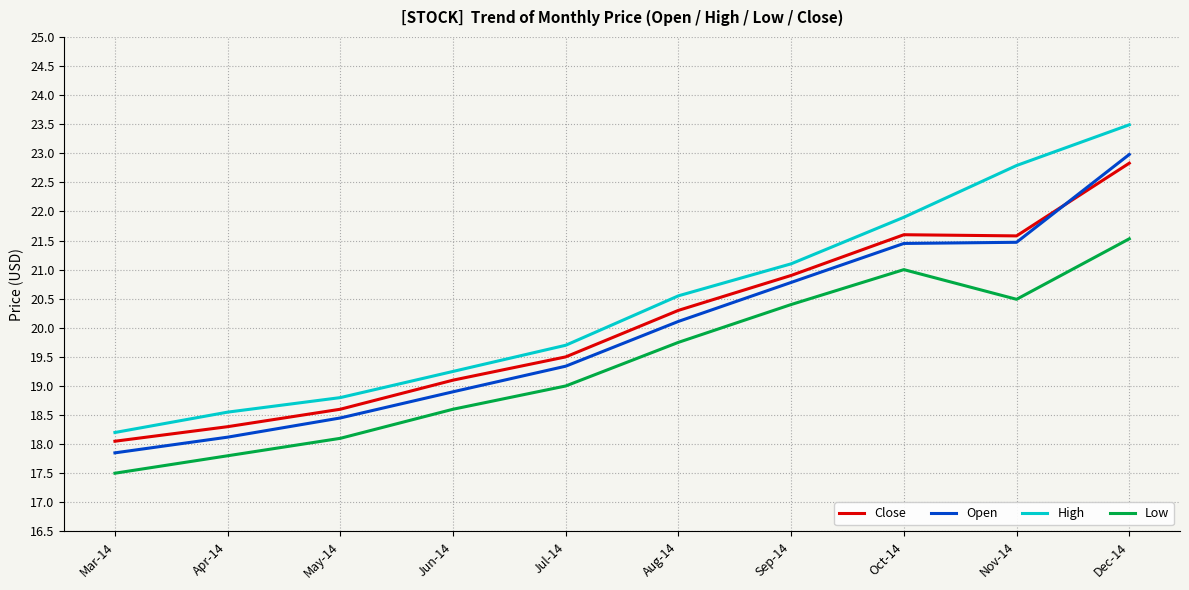

Which category has the highest value across all series?

Dec-14